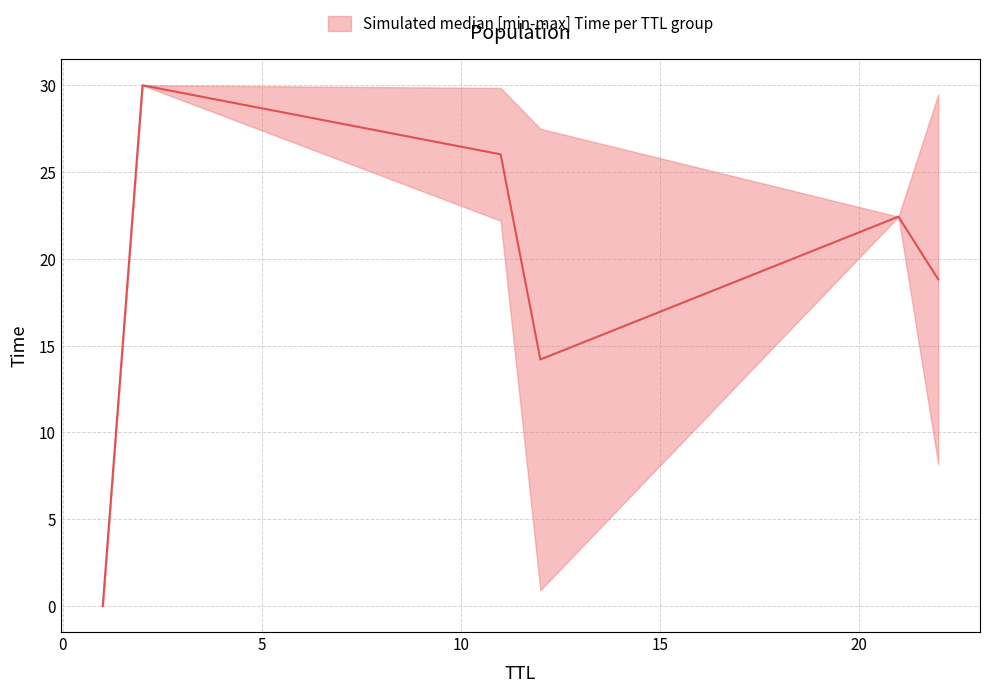

True or false: the data shows 1 at 1.

False